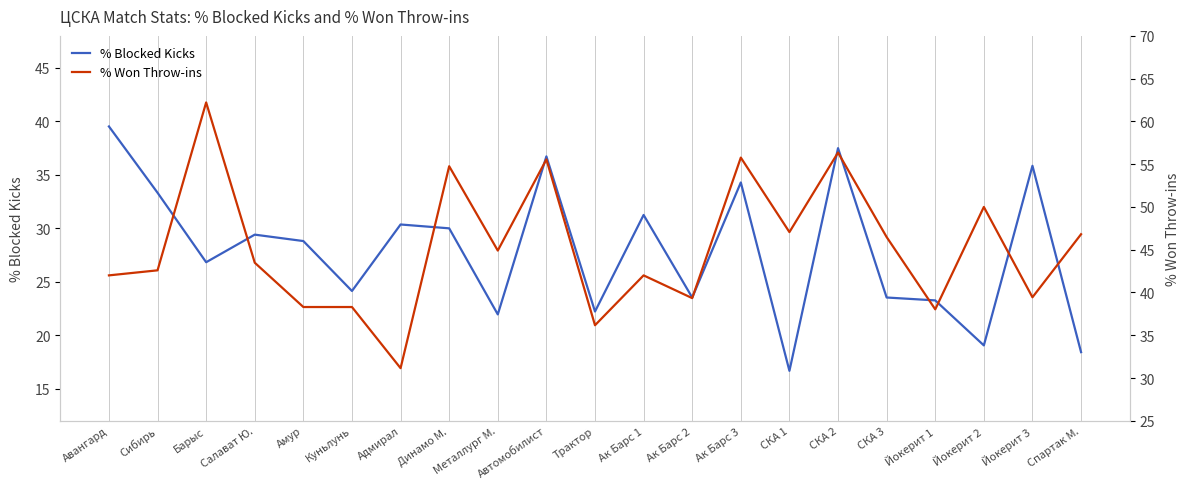

How many values in the % Blocked Kicks series are below 28?

10